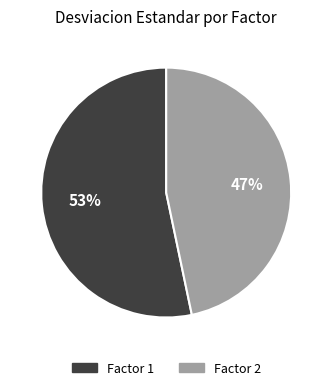

To the nearest percent, what is the combined percentage of Factor 2 and Factor 1?

100%